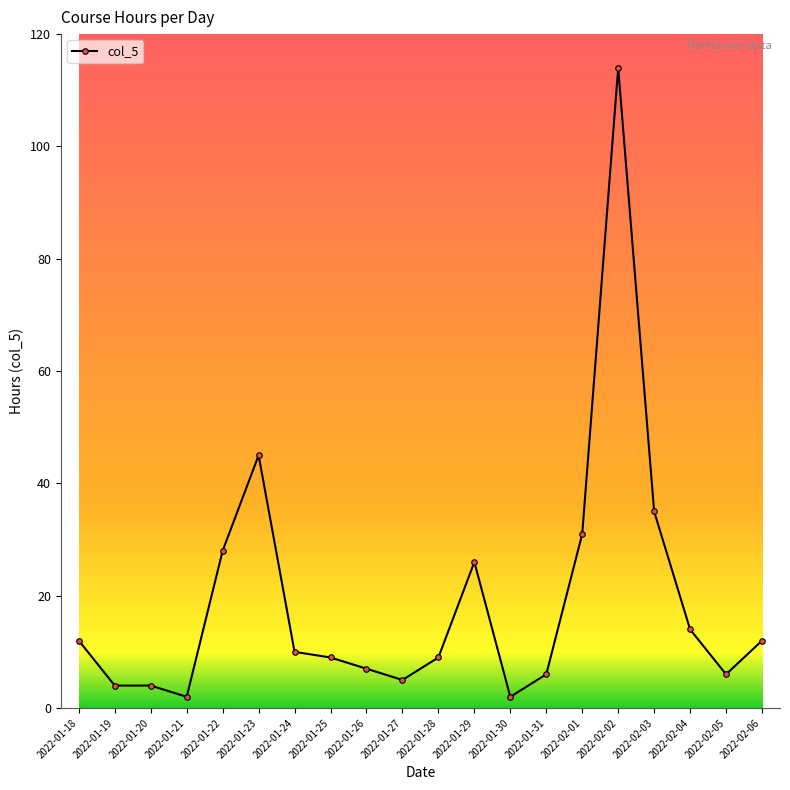

What is the difference between the values at 2022-01-29 and 2022-02-04?

12